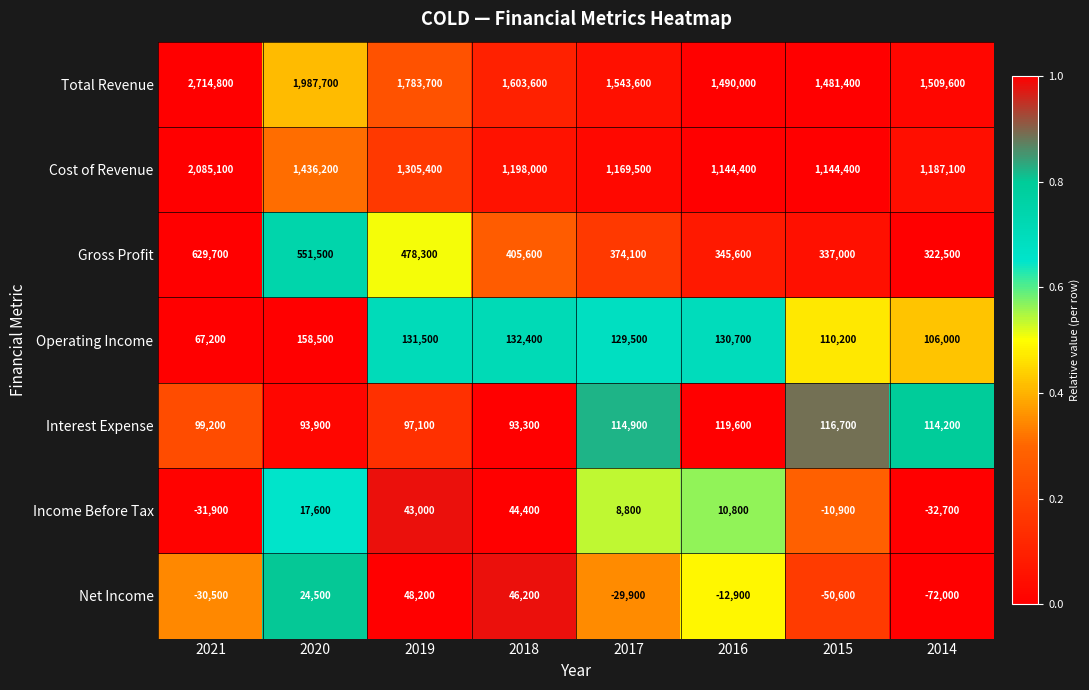

What is the sum of the Operating Income values at 2015 and 2020?

268700